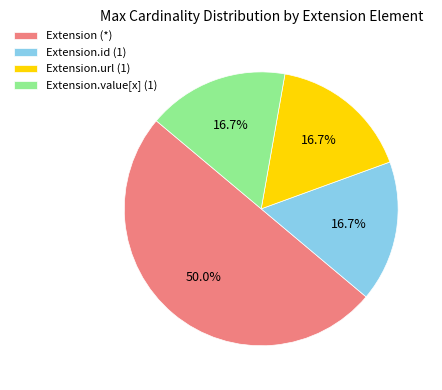

Which slice is the largest?

Extension (*)